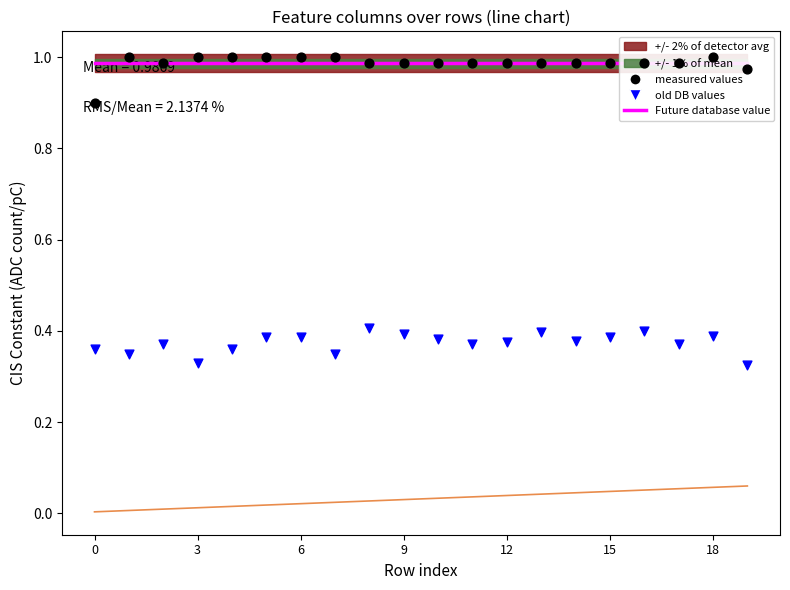

Which series reaches the minimum Y coordinate?

col_40